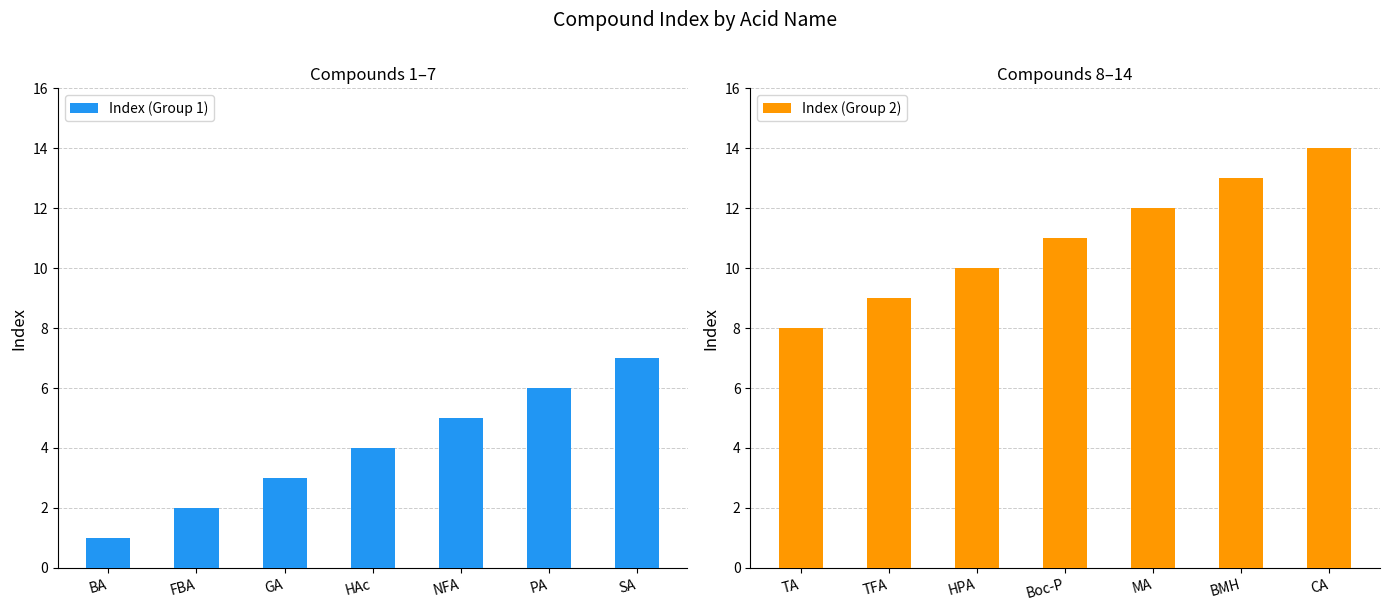

List the labels in order of Index (Group 1) value, largest first.

SA, PA, NFA, HAc, GA, FBA, BA